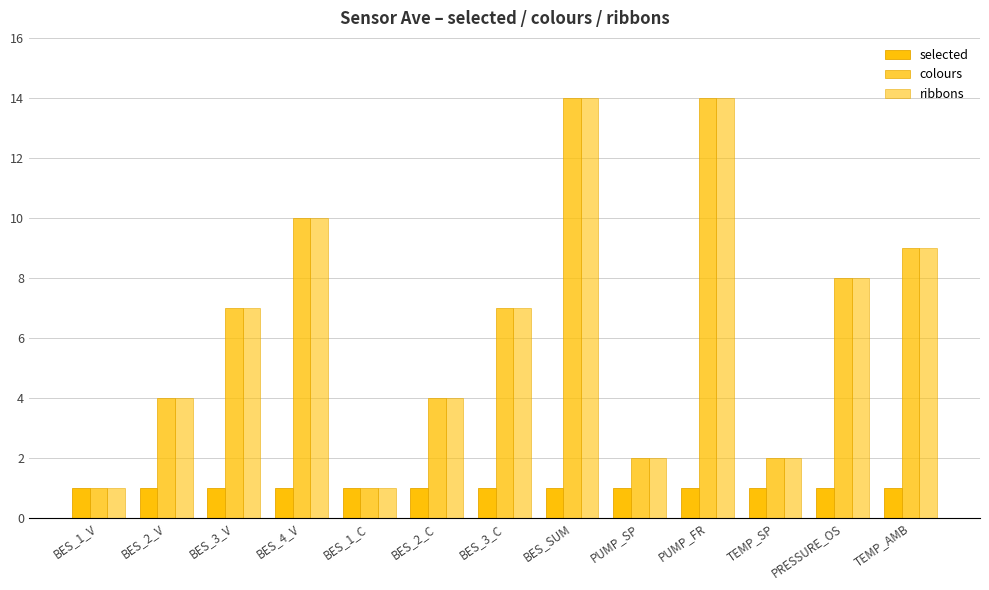

How many bars are there in total?

39